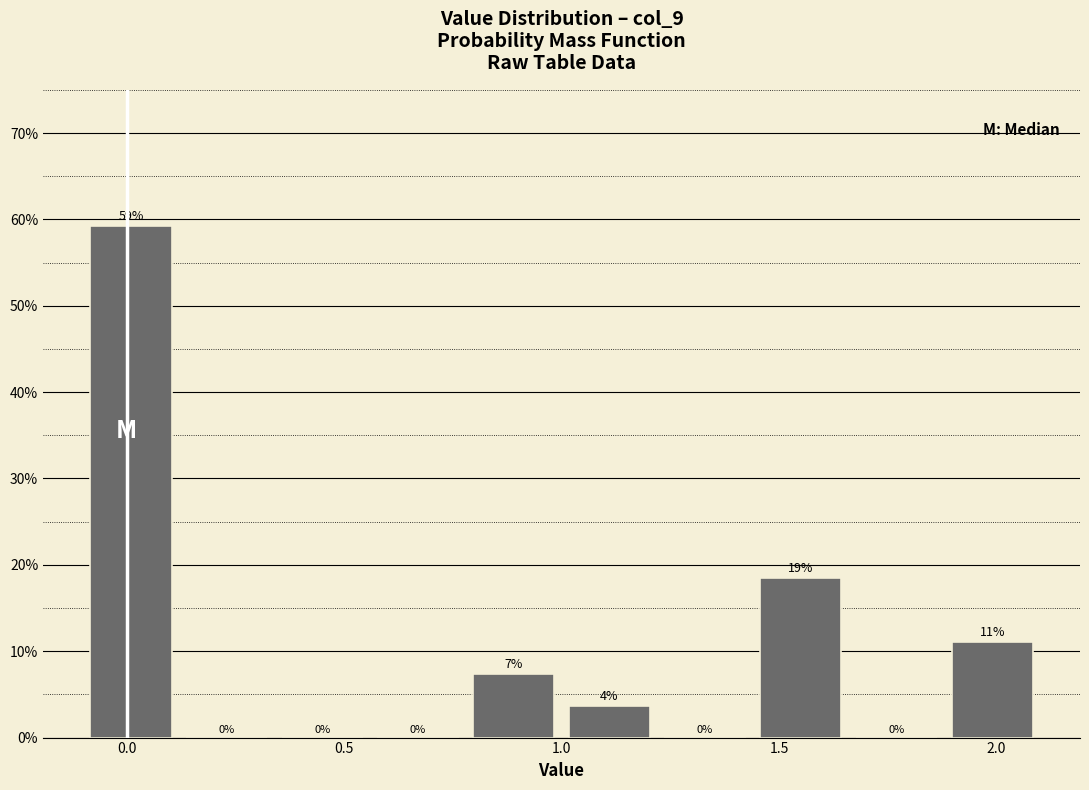

Over which range of the x-axis is the bar tallest?

-0.10 to 0.12